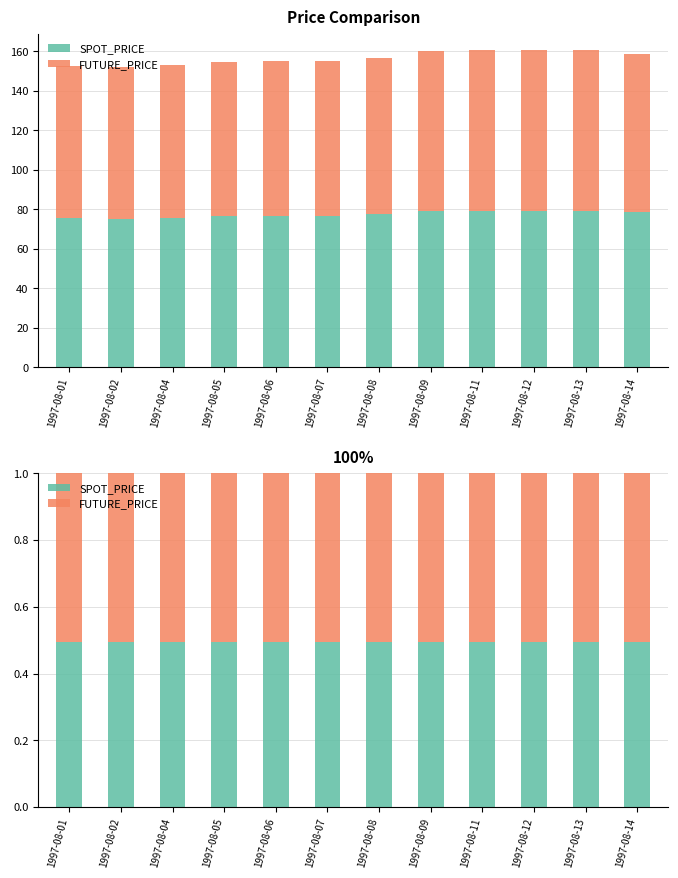

True or false: SPOT_PRICE has a value of 0.5 at 1997-08-12.

True